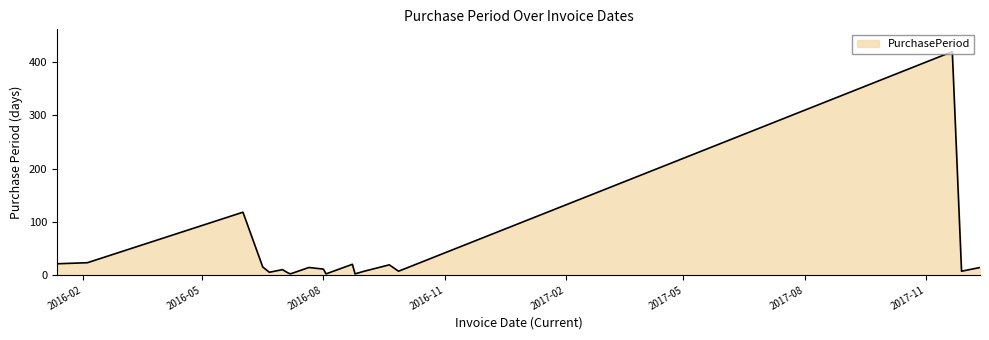

What is the maximum value shown in the chart?

420